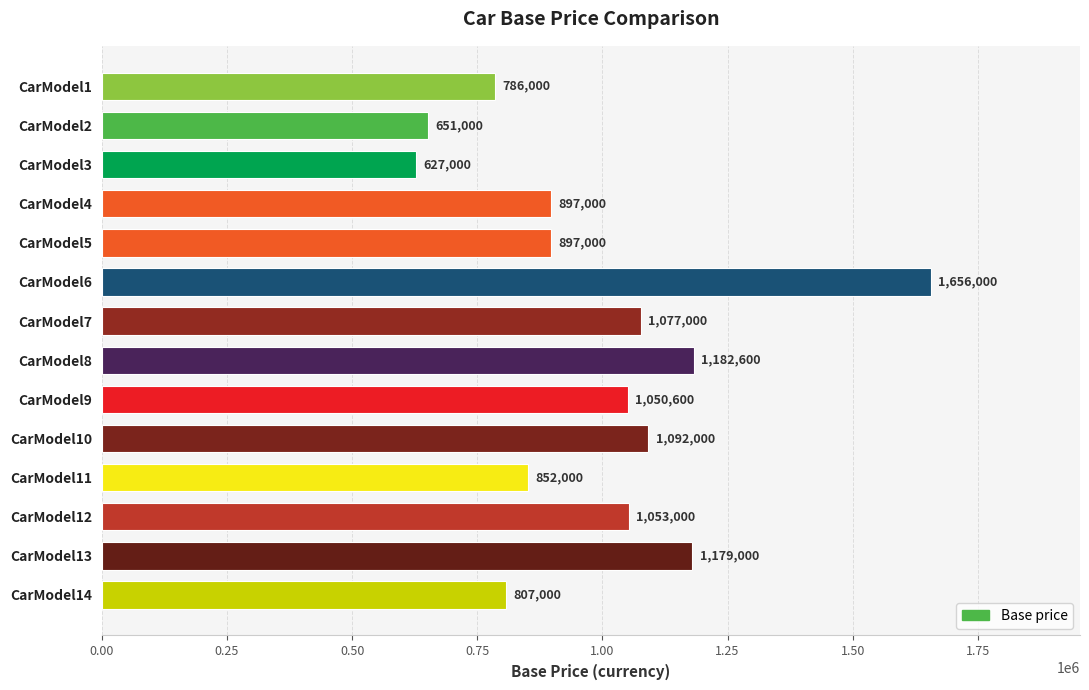

What is the maximum value shown in the chart?

1656000